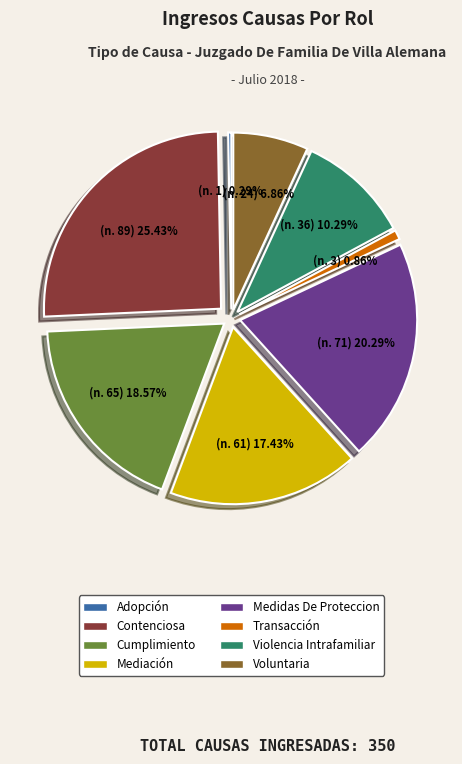

Combined, do Violencia Intrafamiliar and Voluntaria account for over 50%?

No